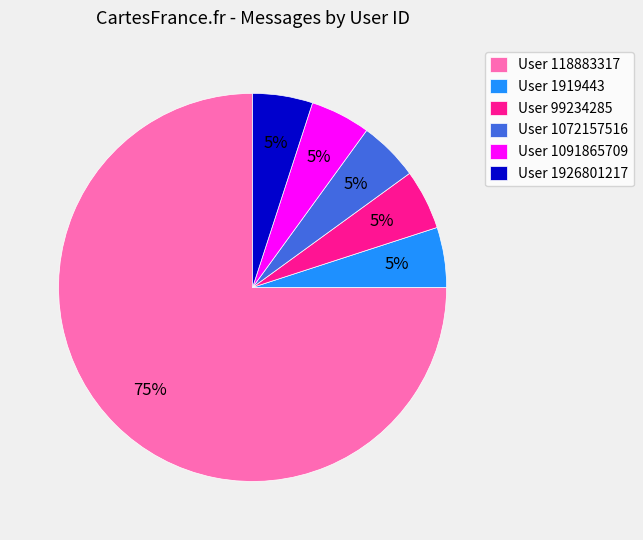

Which slice represents more than half of the pie?

User 118883317